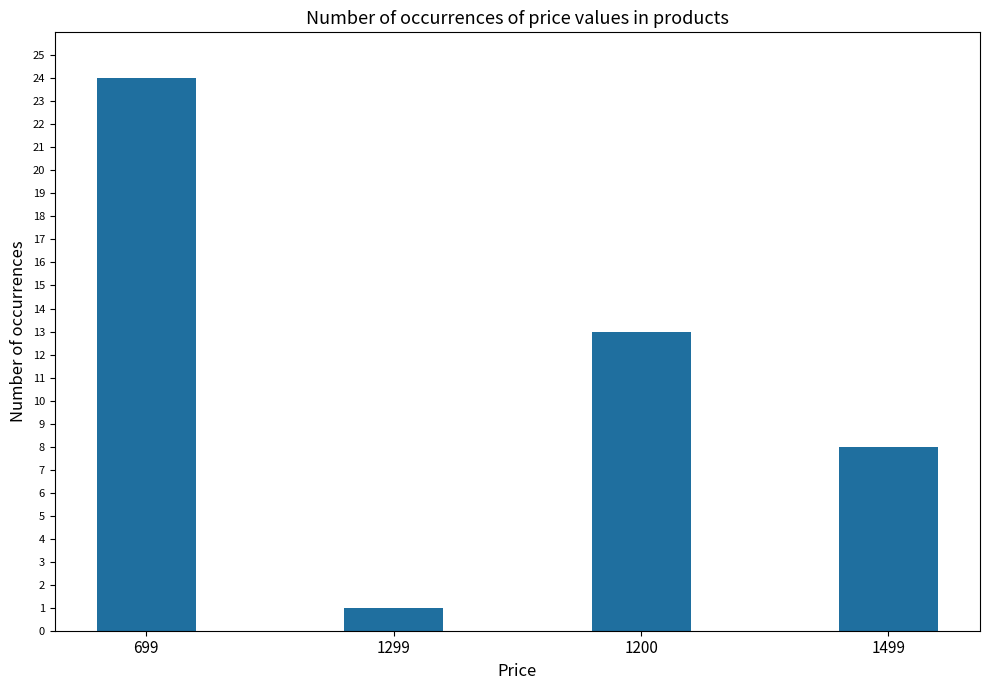

What is the difference between the maximum and minimum values?

23